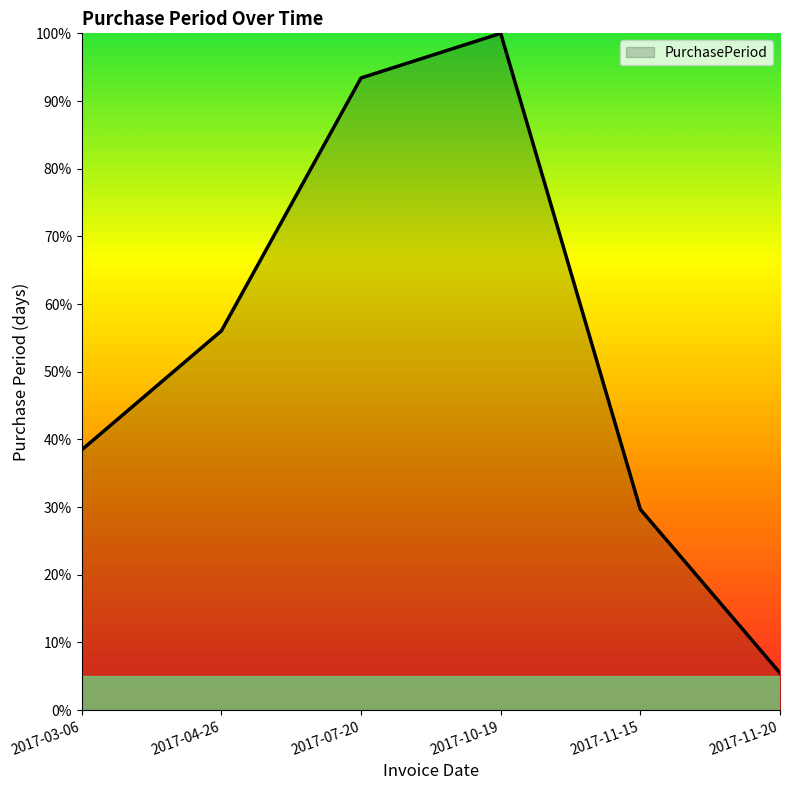

At which label does the data first exceed 56?

2017-04-26